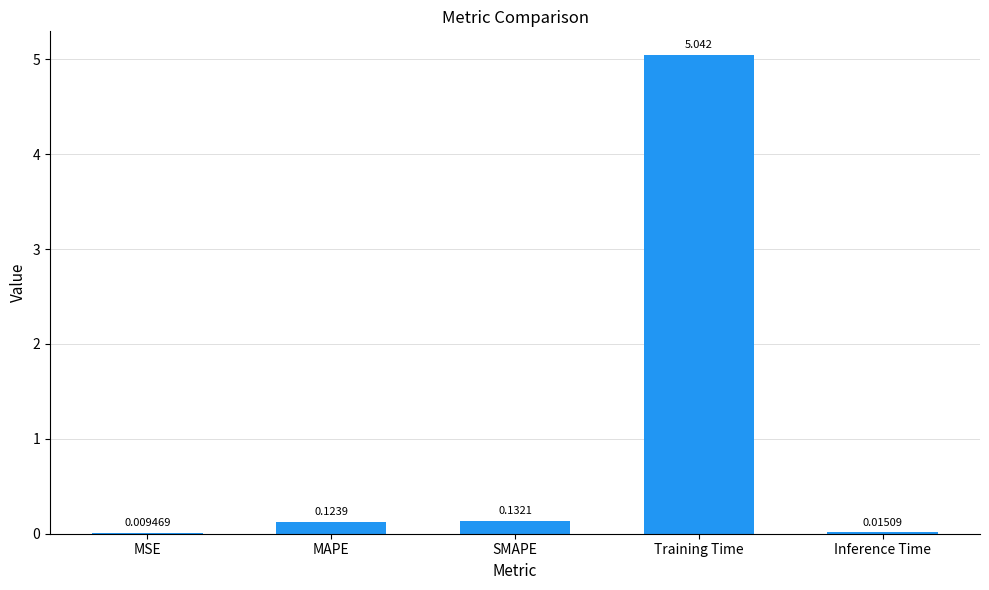

How many distinct data groups are displayed?

1